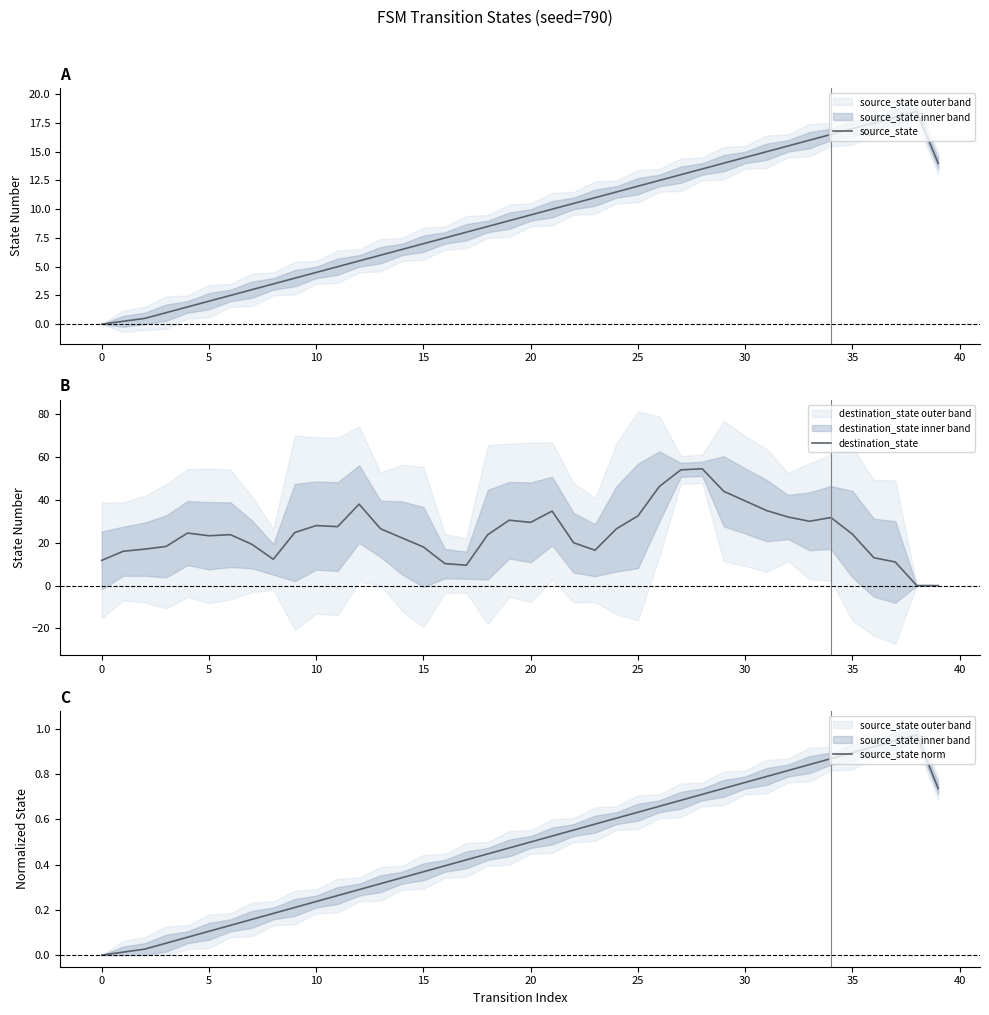

What is the difference between the maximum and minimum values in the destination_state series?

54.5